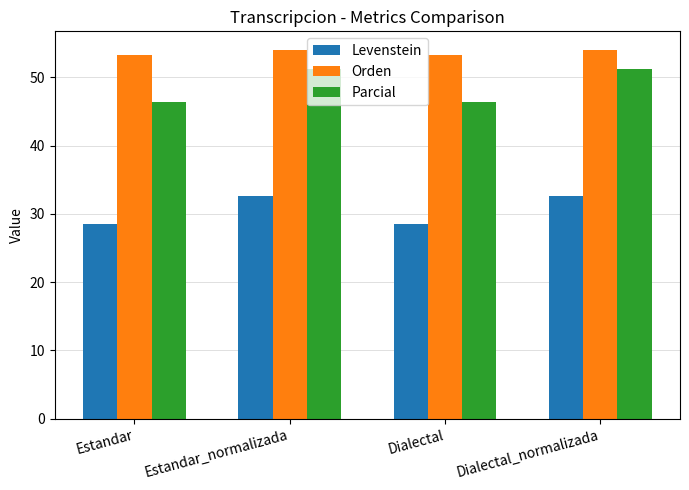

At how many categories does at least one series exceed 31?

4